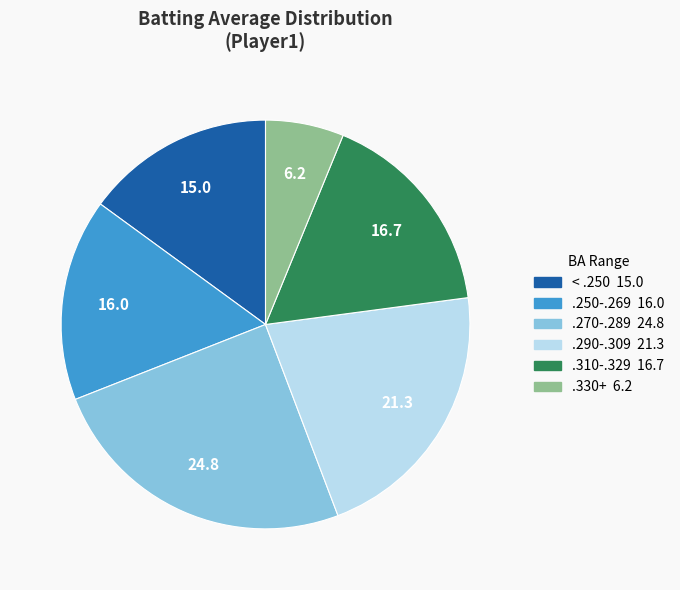

Is there a majority slice in this chart?

No